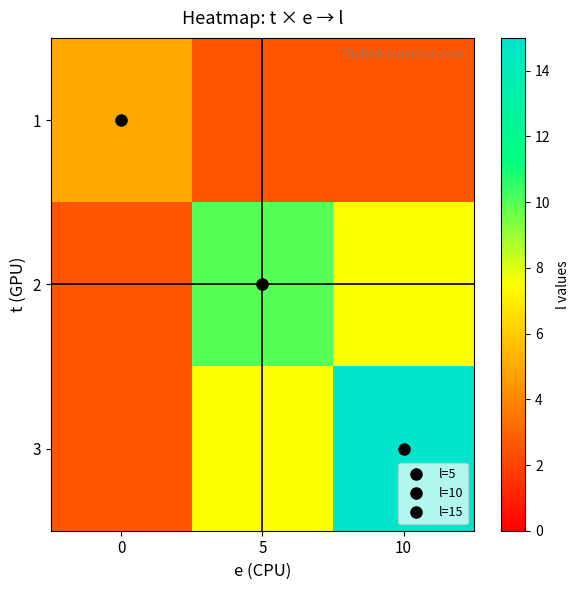

At how many categories does at least one series exceed 12?

1